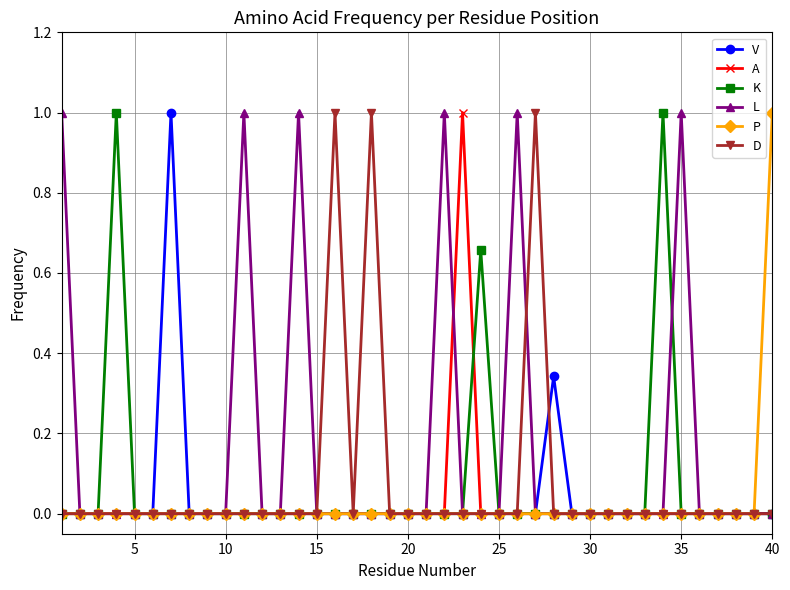

What is the highest value of the L series?

1.0